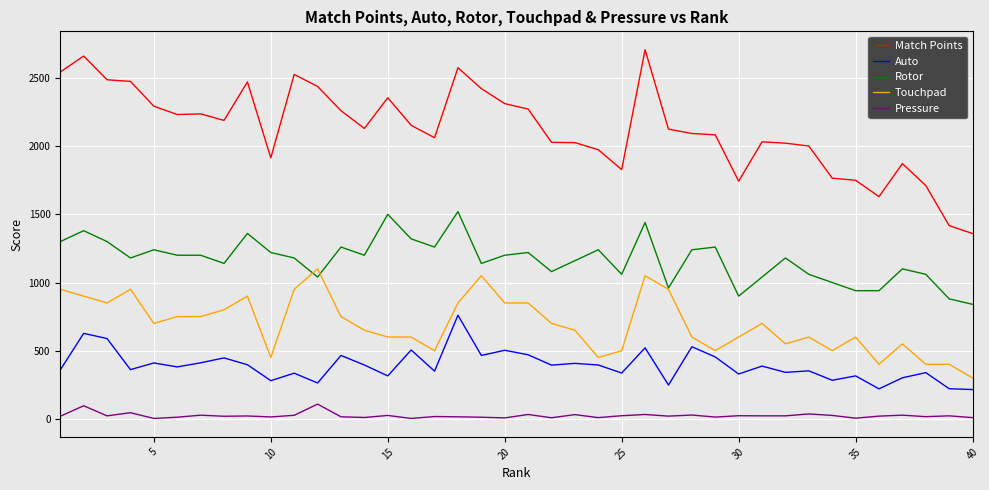

Count the number of data series in this chart.

5